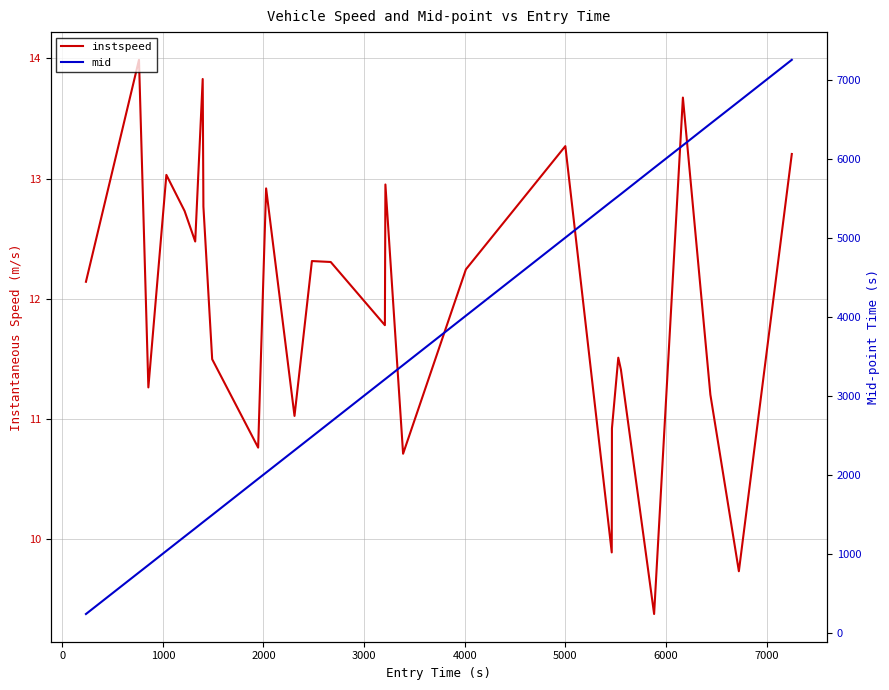

True or false: mid and instspeed intersect in this chart.

False